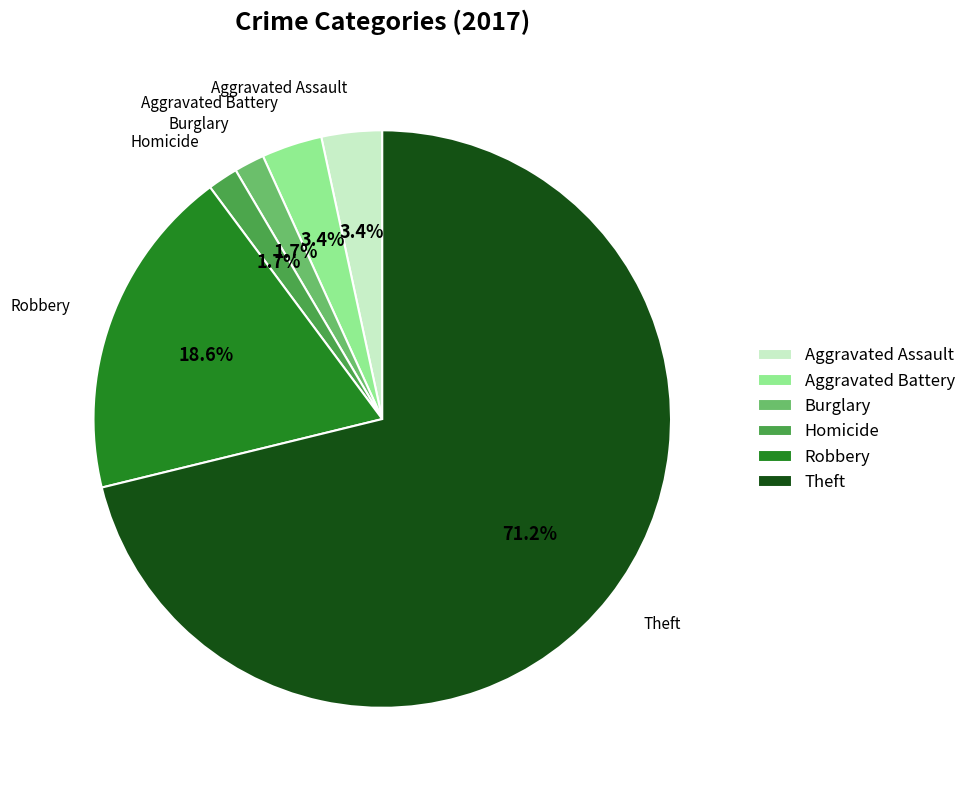

What is the majority slice?

Theft